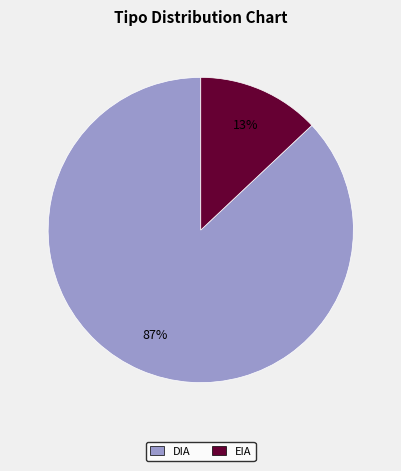

Which category accounts for the majority?

DIA